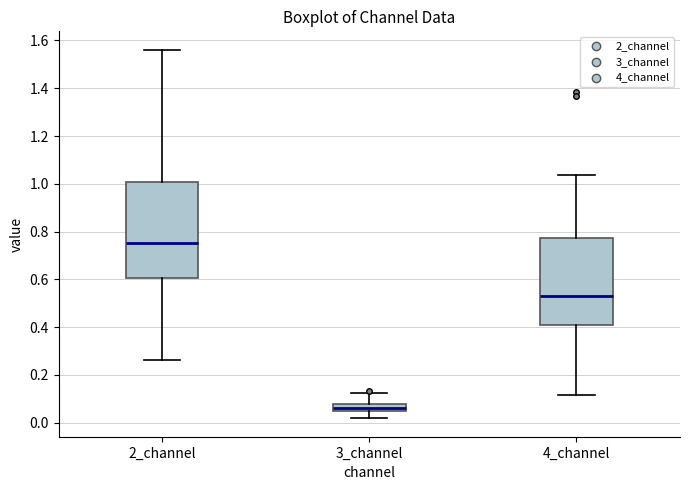

Where does the upper whisker of the box for 4_channel end on the y-axis? The values are not printed on the chart, so give them approximately, as read against the axis.

1.04